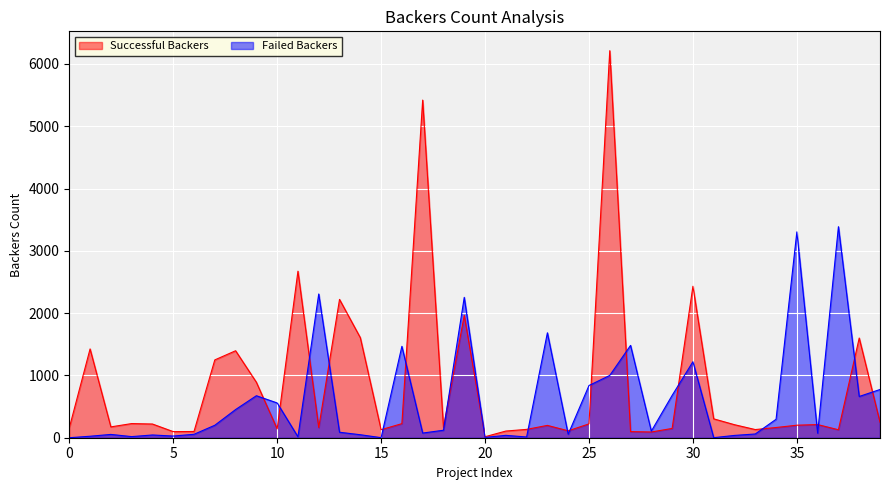

What is the maximum value shown in the chart?

6212